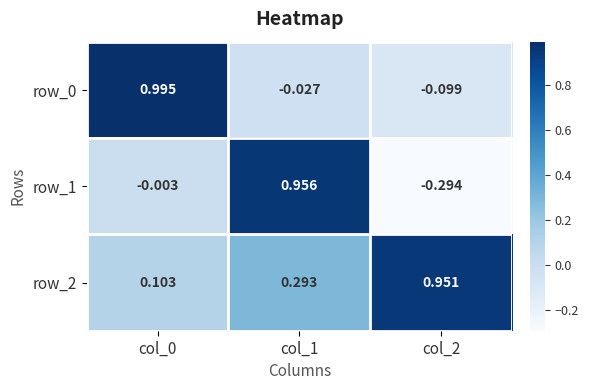

At which label does row_0 reach its minimum?

col_2